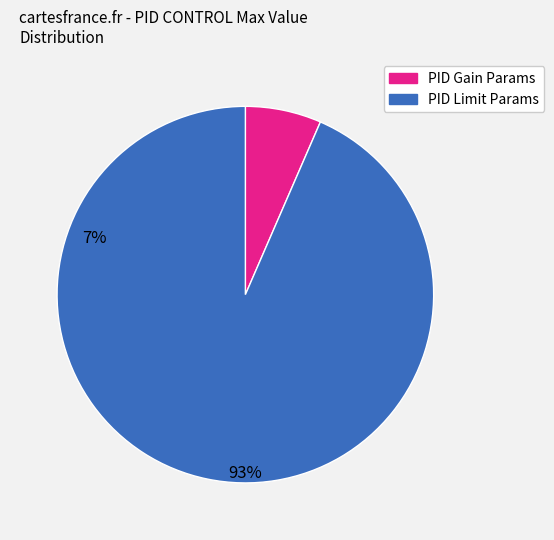

Is there any slice that represents more than half of the pie?

Yes